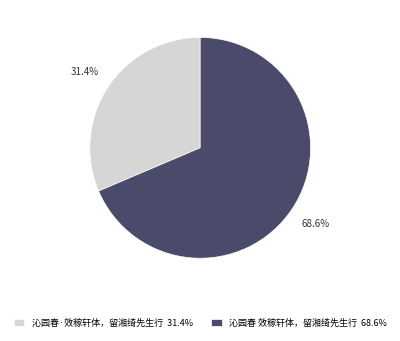

Which slice is the smallest?

沁园春·效稼轩体，留湘绮先生行